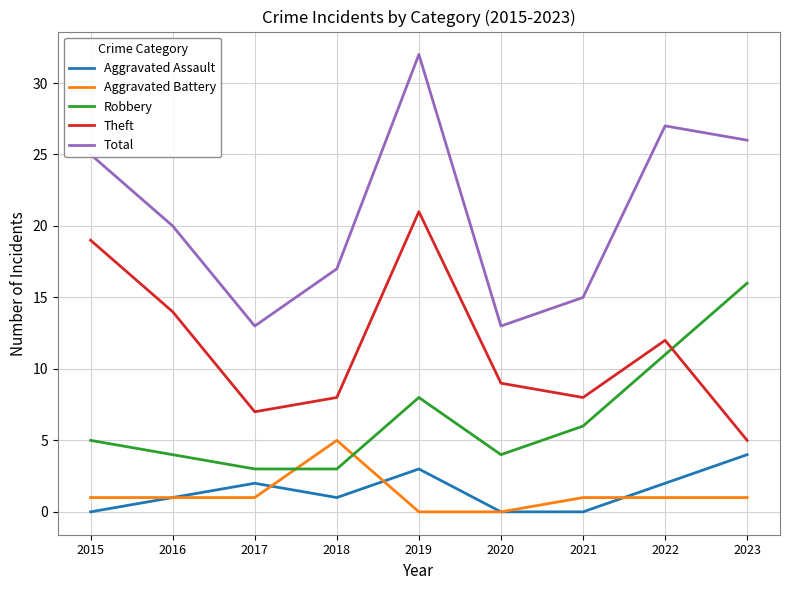

At which label is Total closest to 22?

2016